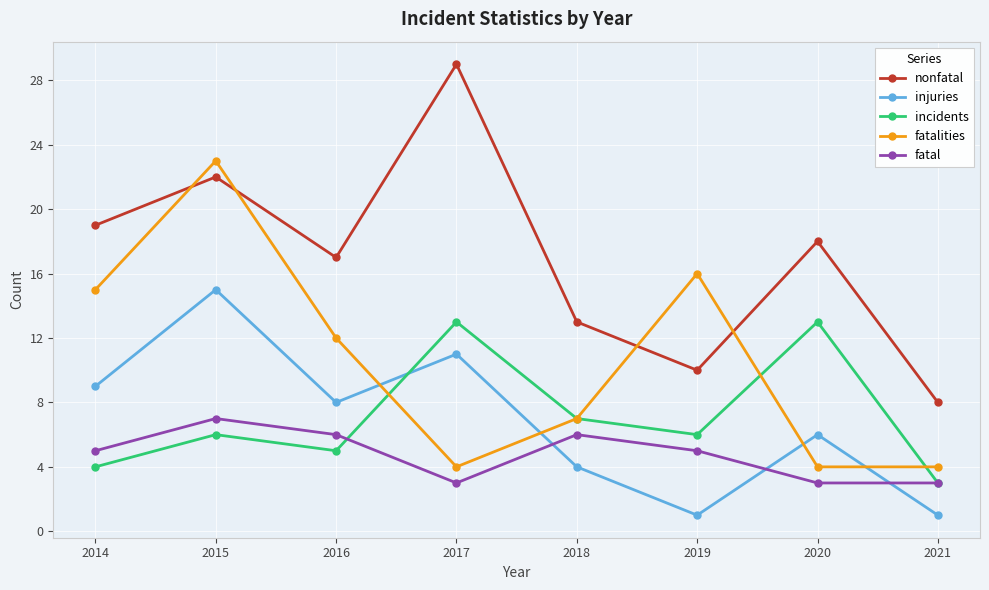

True or false: incidents and nonfatal cross at least once.

False